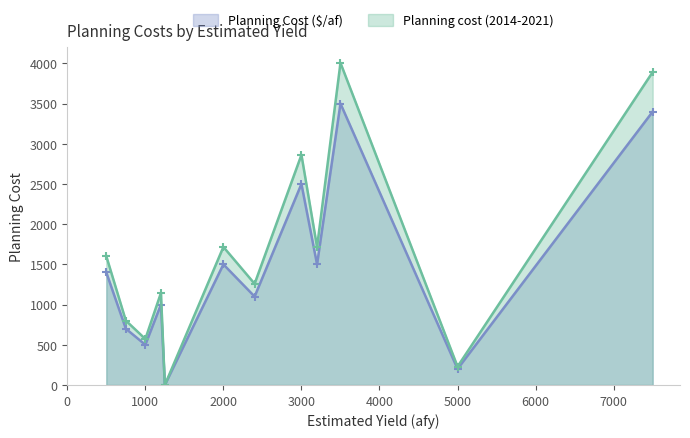

Is it true that Planning cost (2014-2021) equals 1145 at 1200?

True